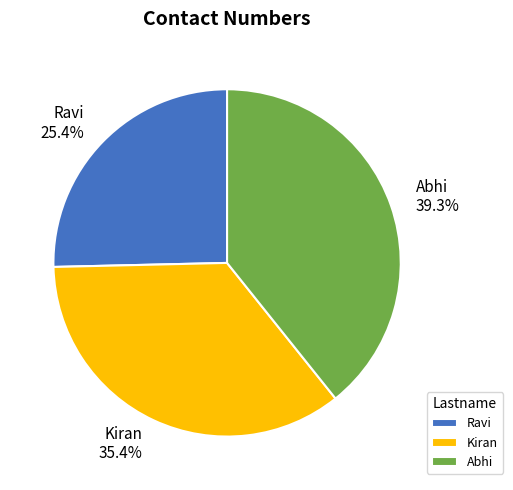

Between Abhi and Ravi, which is larger?

Abhi